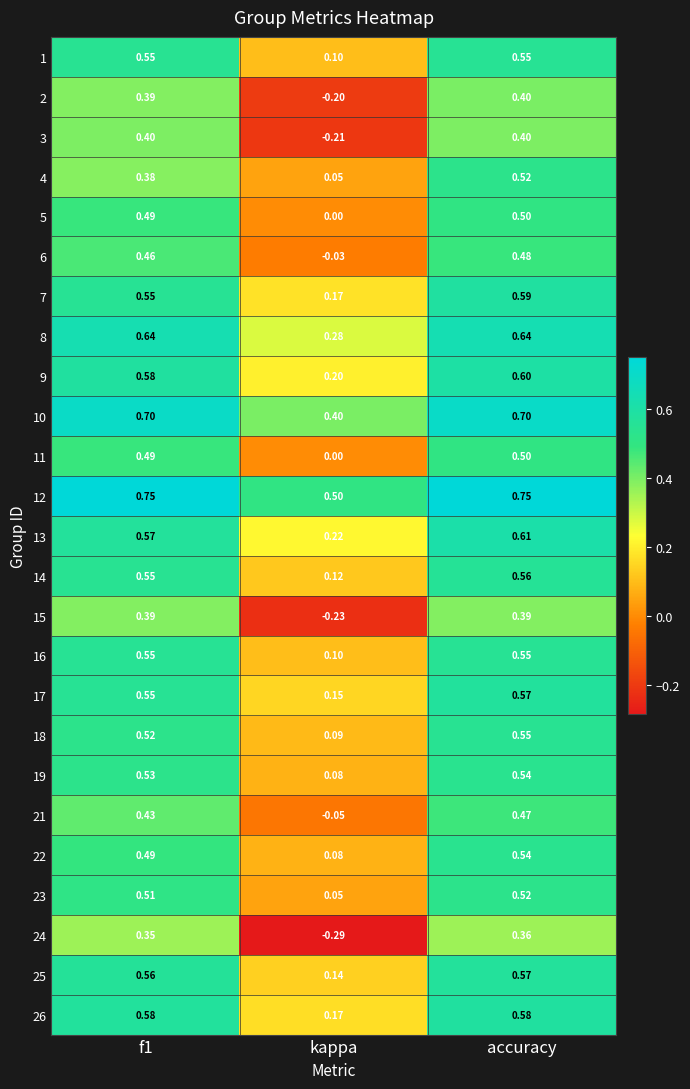

At how many categories does at least one series exceed 0?

3